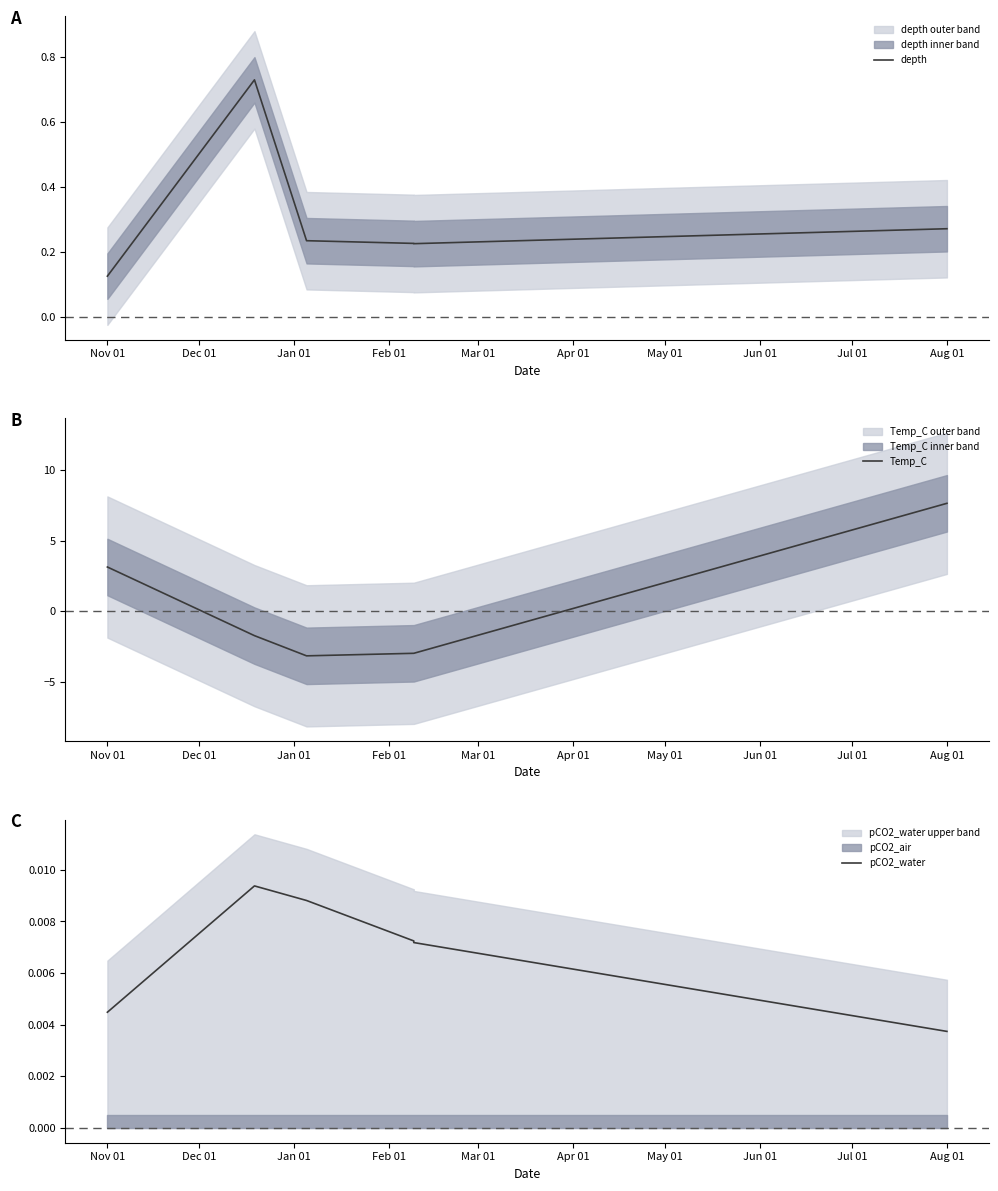

How many values in Temp_C are above zero?

2